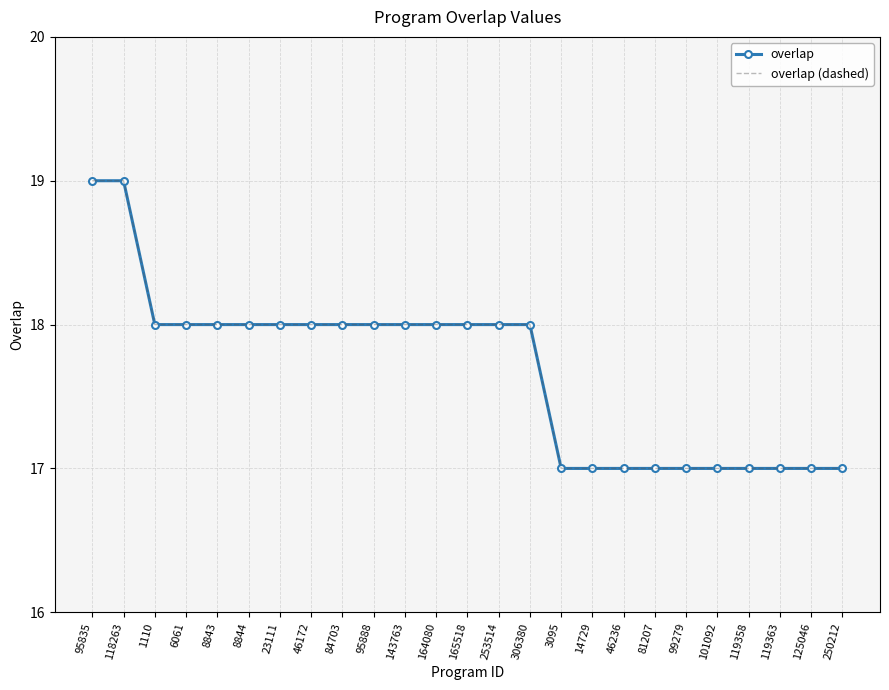

What is the greatest value displayed?

19